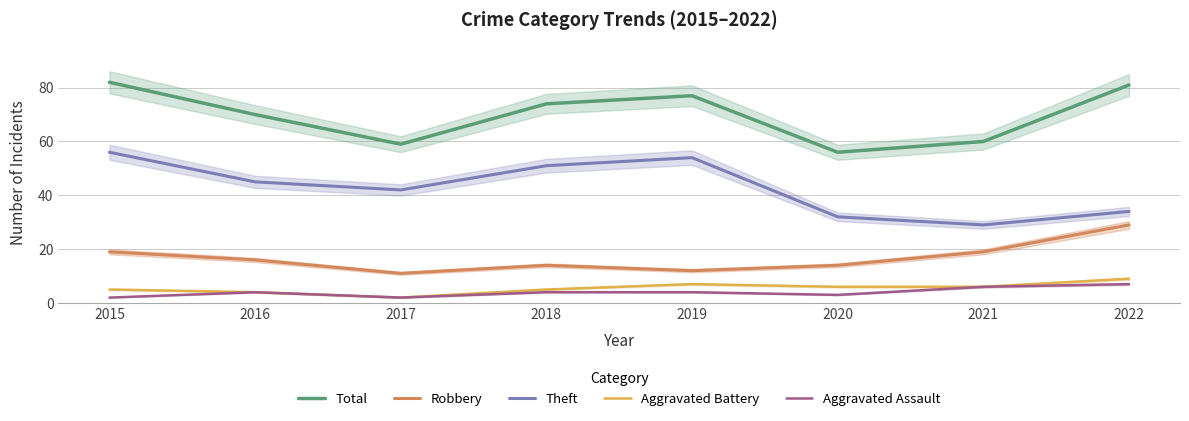

Which series has the largest total across all categories?

Total